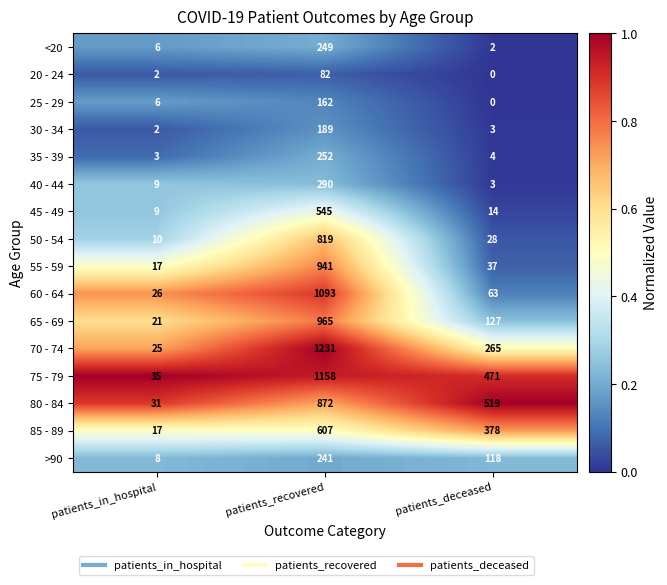

True or false: 45 - 49 has a value of 4 at patients_in_hospital.

False